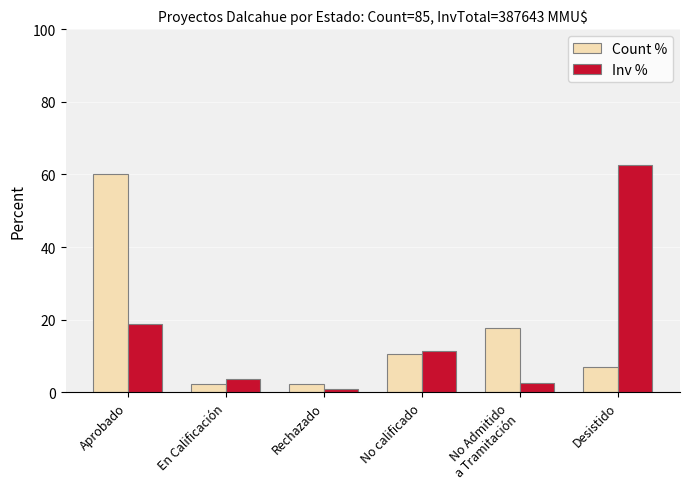

Is the value of Inv % at No Admitido
a Tramitación greater than the value of Count % at Aprobado?

No